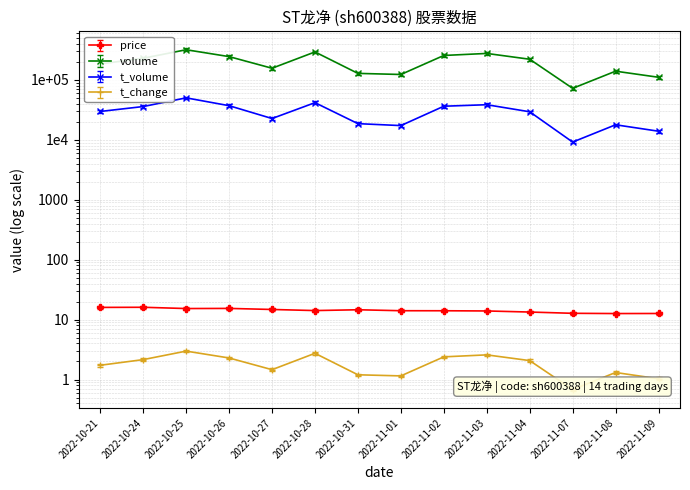

What is the value of the volume point at the 5th from the left?

156372.0